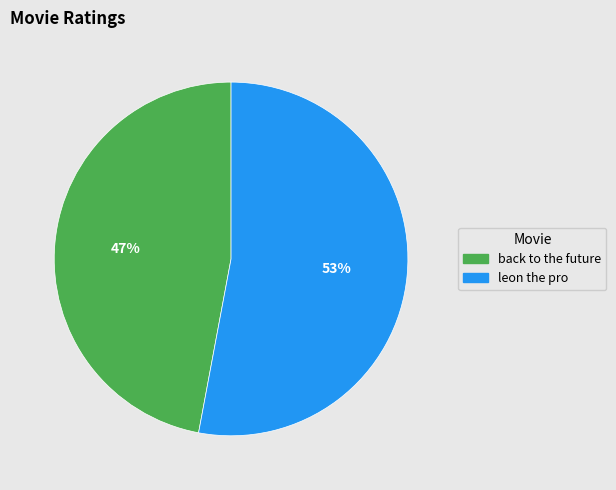

Combined, do leon the pro and back to the future account for over 50%?

Yes